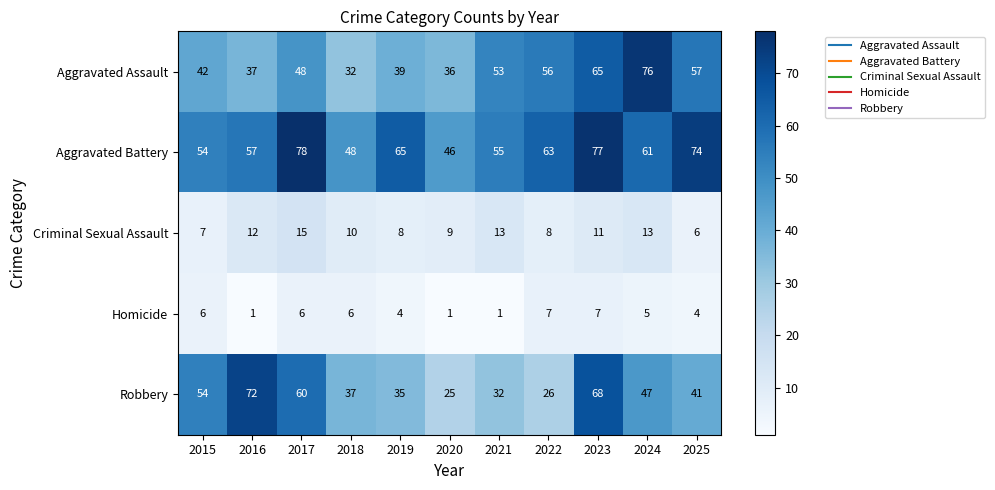

Which series has the widest spread of values?

Robbery